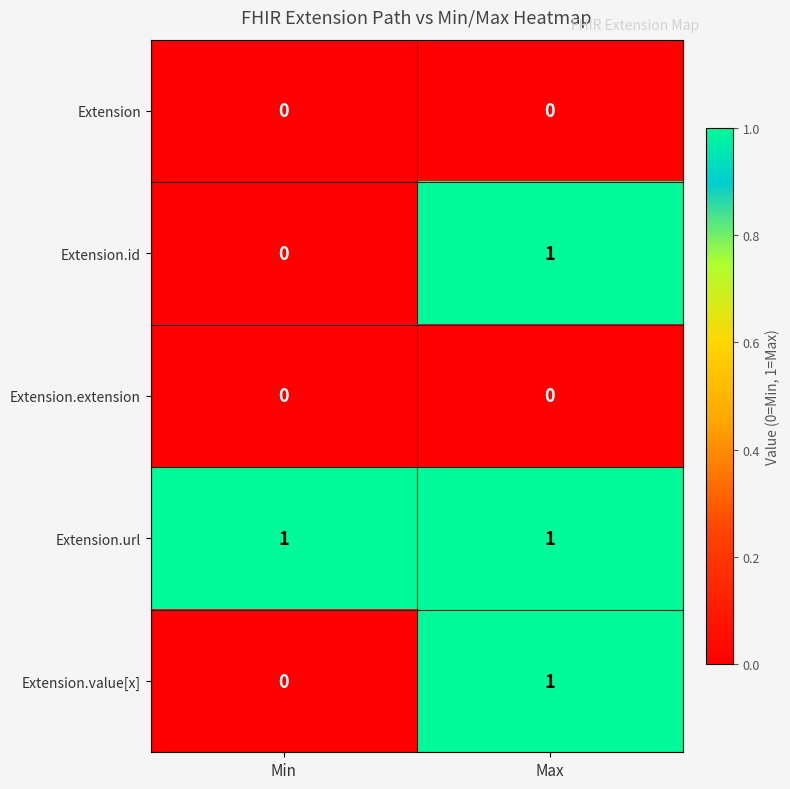

The value of Extension.id at Min is 0. True or false?

True